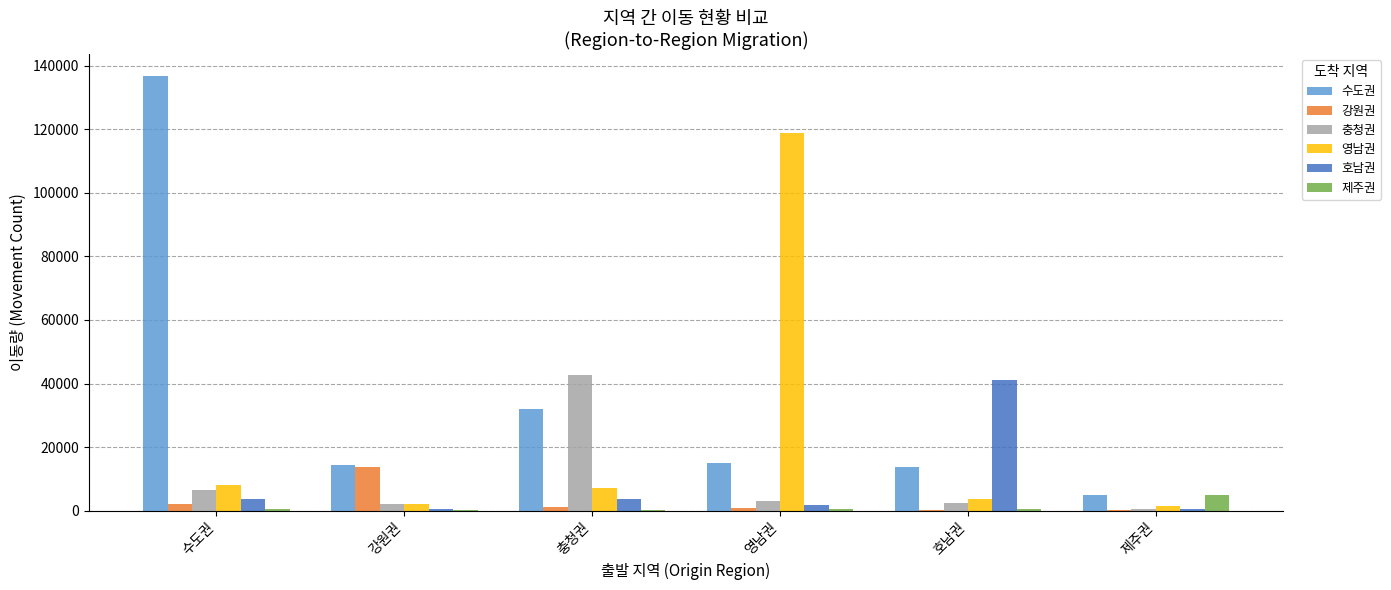

Which category has the highest value in the 수도권 series?

수도권